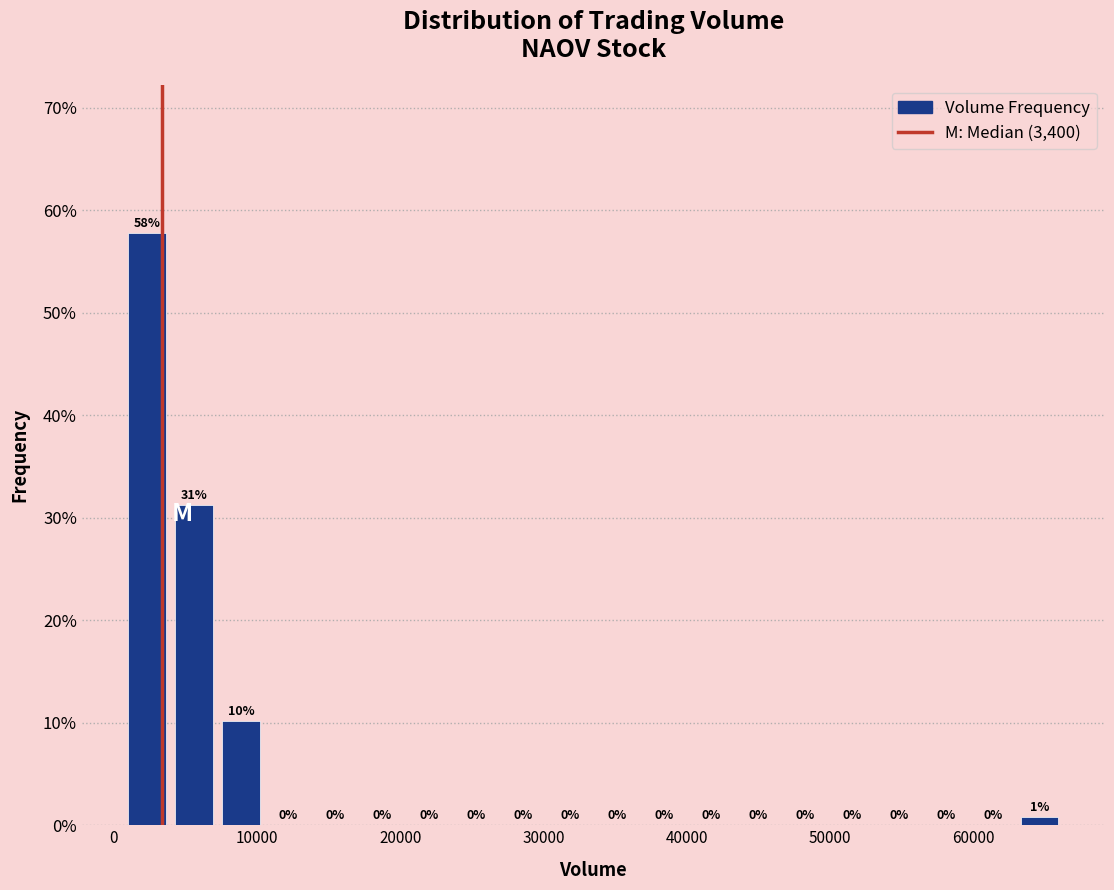

Around what value on the x-axis is the tallest bar? Give the approximate position of its centre, as read against the axis.

2000